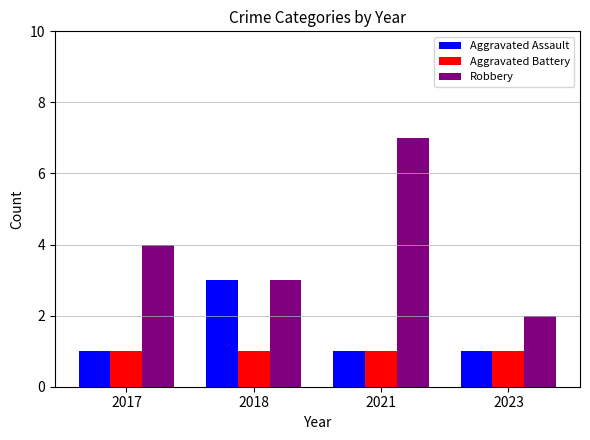

Reading left to right, transcribe all the data shown in this chart.

Aggravated Assault: 2017=1	2018=3	2021=1	2023=1
Aggravated Battery: 2017=1	2018=1	2021=1	2023=1
Robbery: 2017=4	2018=3	2021=7	2023=2